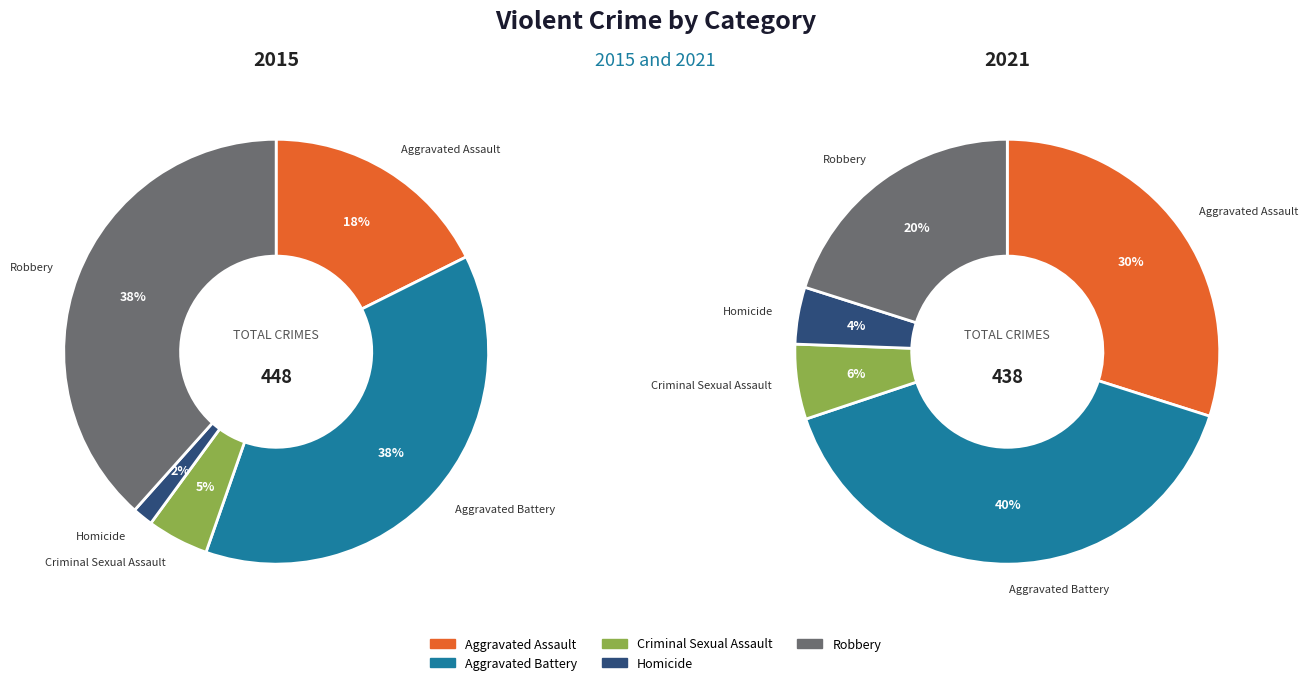

True or false: Robbery accounts for 30% of the total.

False